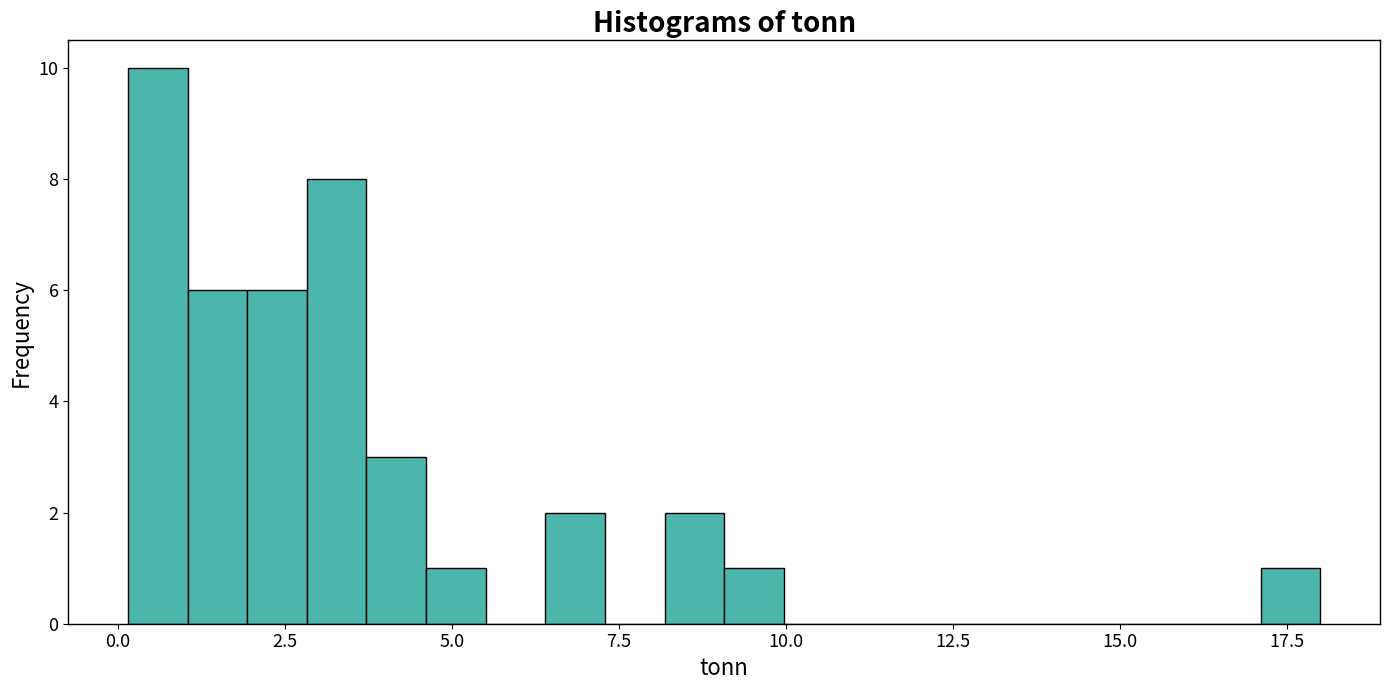

Read against the x-axis, roughly where is the centre of the tallest bar?

0.5